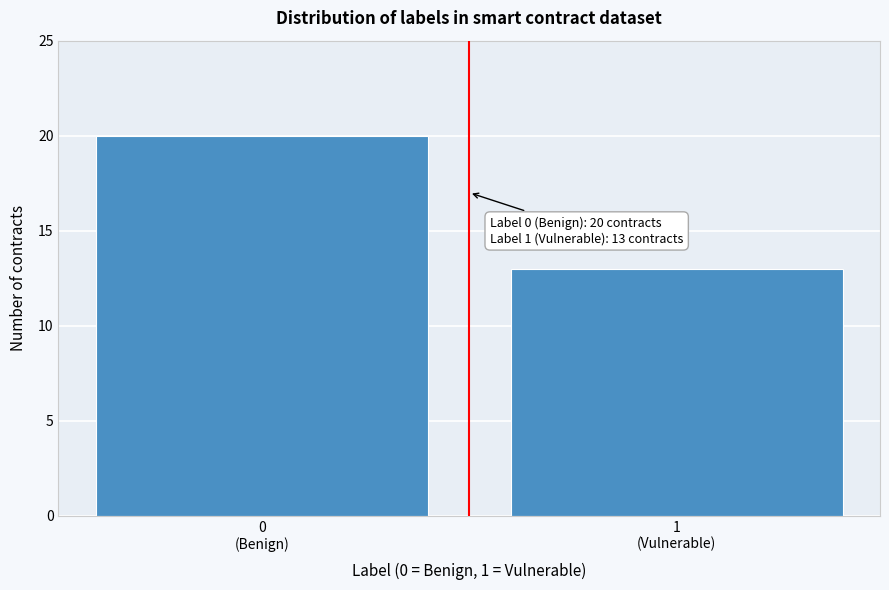

Reading right to left, what are all the values shown in this chart?

13	20